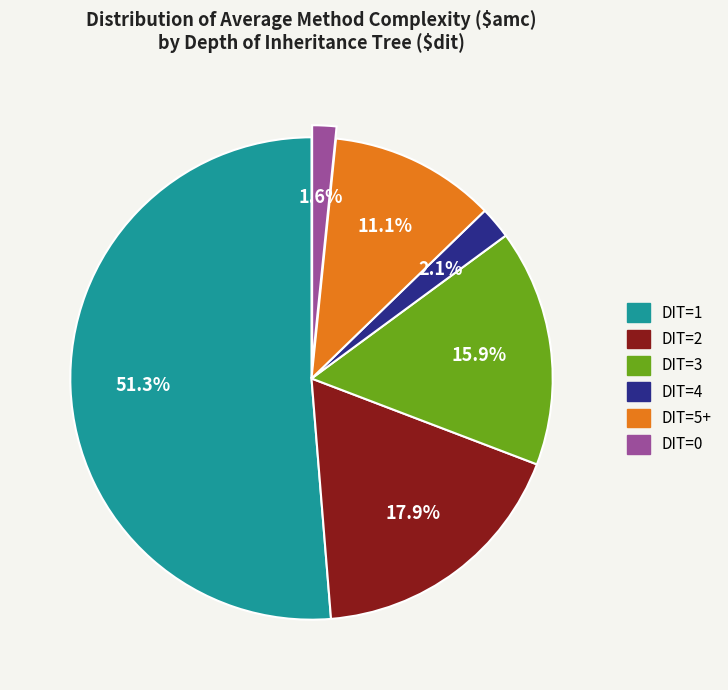

How many slices are in this pie chart?

6